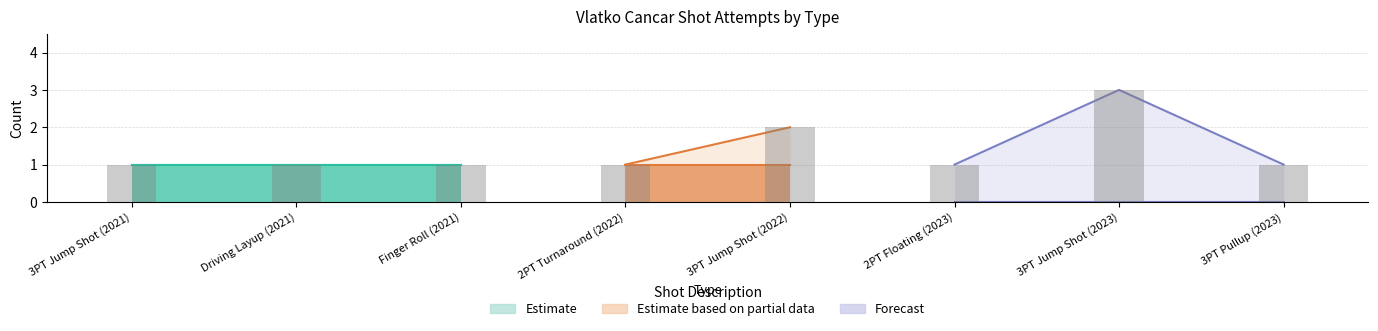

The value at 2PT Floating (2023) is 2. True or false?

False